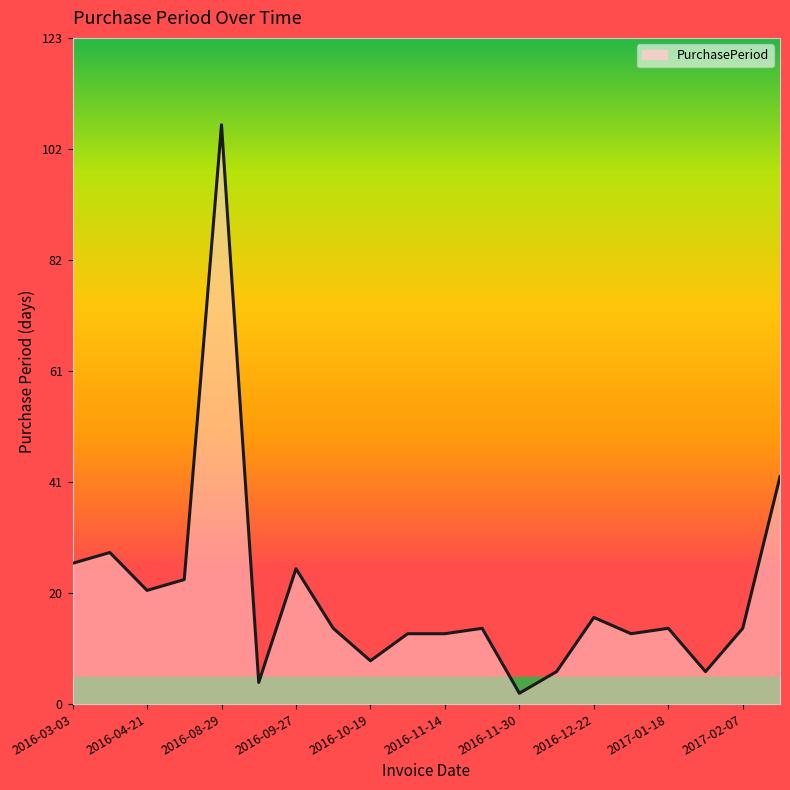

What is the difference between the maximum and minimum values?

105